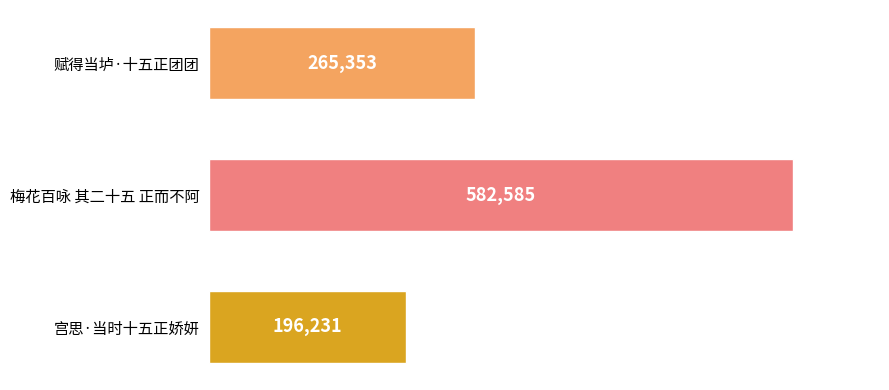

What is the change in value from 赋得当垆·十五正团团 to 梅花百咏 其二十五 正而不阿?

+317232